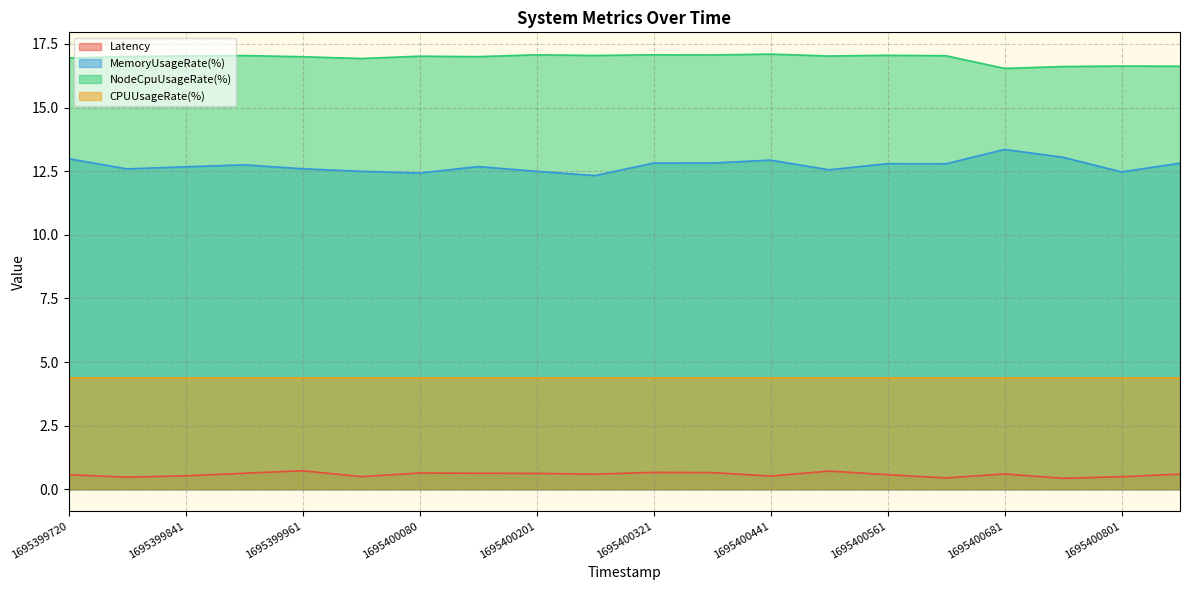

Count the number of data series in this chart.

4